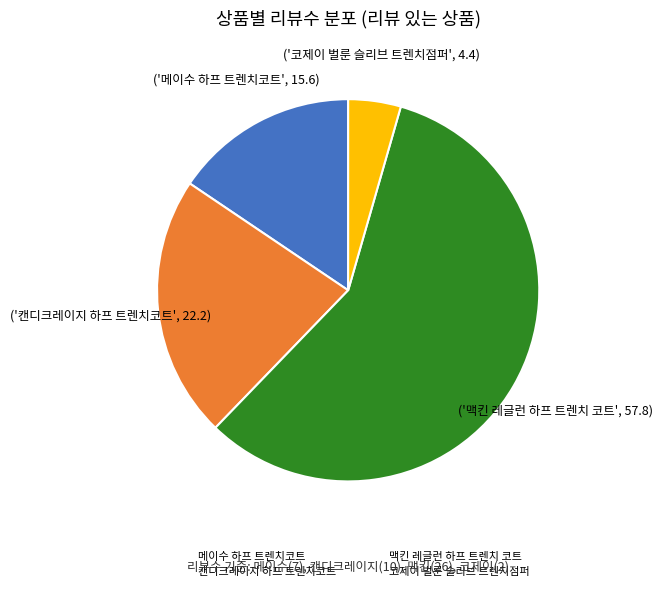

Which category accounts for the majority?

맥킨 레글런 하프 트렌치 코트